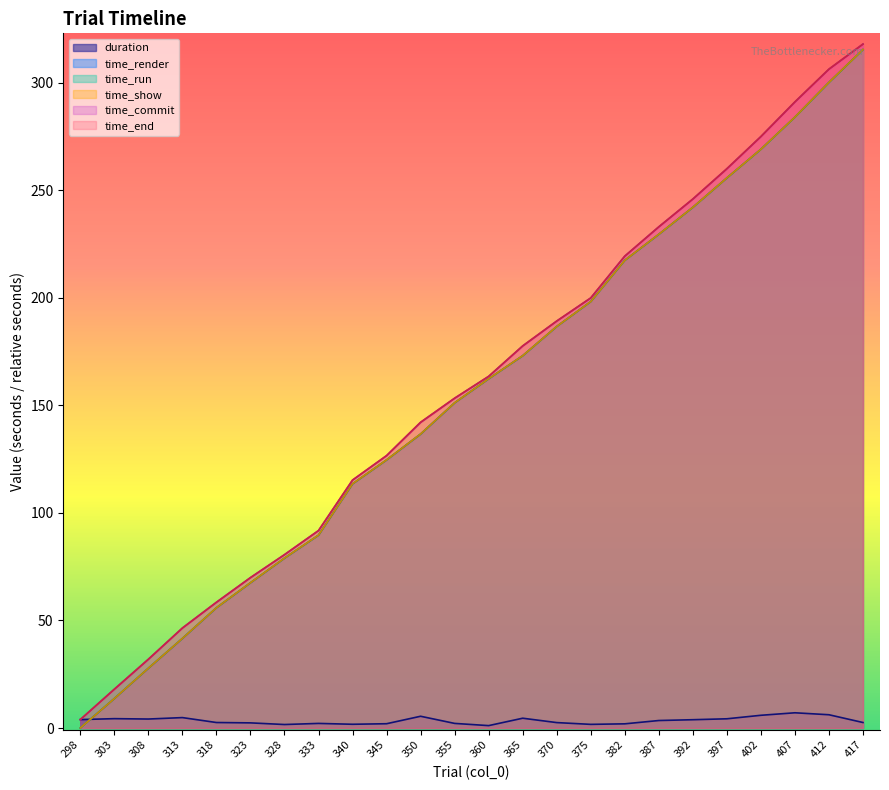

At which label does time_run reach its peak?

417